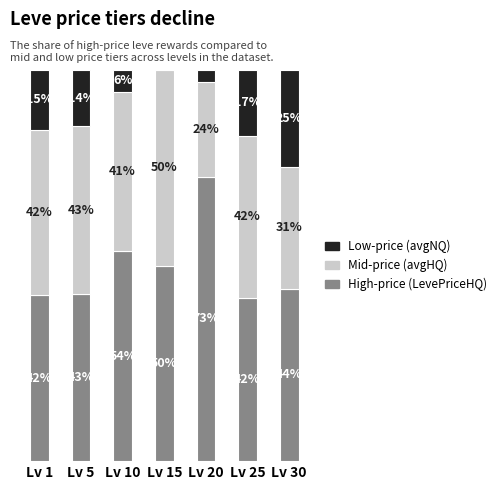

Does the chart contain stacked bars?

Yes